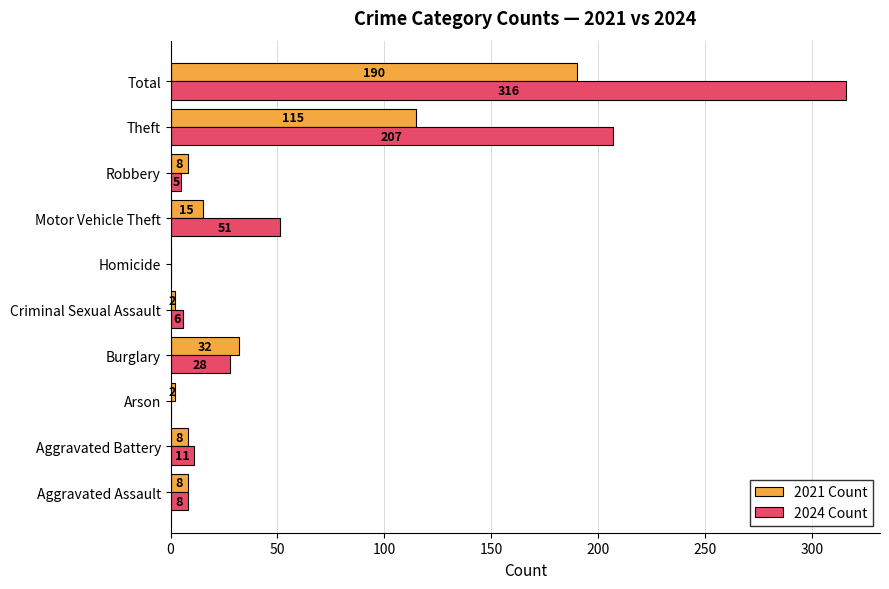

The value of 2024 Count at Total is 316. True or false?

True